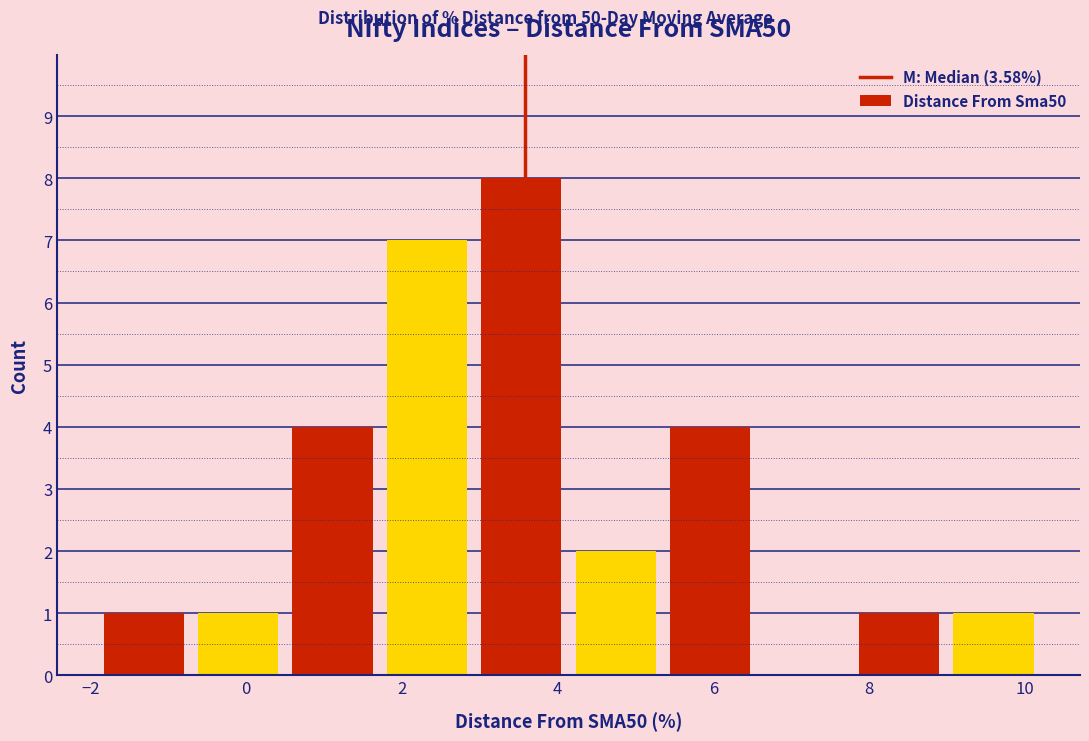

Reading left to right, transcribe this chart: for each bar, give the range it covers on the x-axis and its height. Neither the bar edges nor the heights are printed on the chart, so give them approximately, as read against the axes.

-2.0 to -0.8: 1
-0.8 to 0.6: 1
0.6 to 1.8: 4
1.8 to 3.0: 7
3.0 to 4.2: 8
4.2 to 5.4: 2
5.4 to 6.6: 4
6.6 to 7.8: 0
7.8 to 9.0: 1
9.0 to 10.2: 1